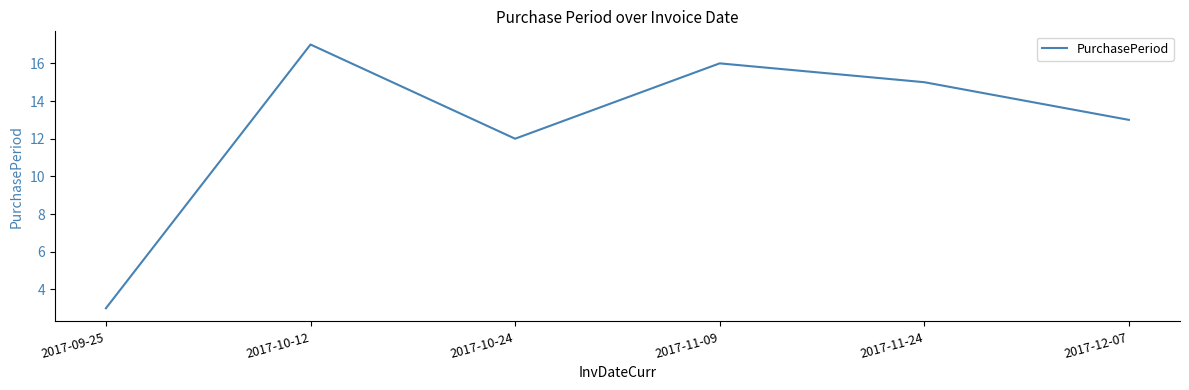

Reading right to left, extract all data points from this chart.

13	15	16	12	17	3